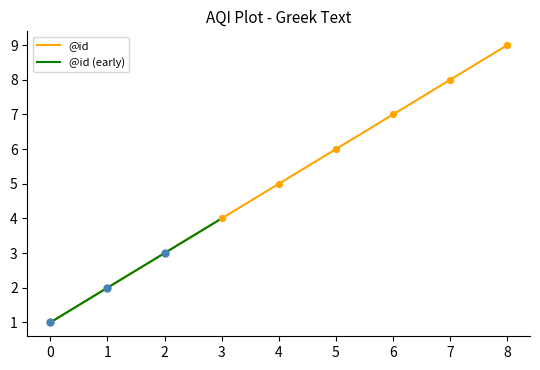

Which has a higher value, 5 or 2?

5